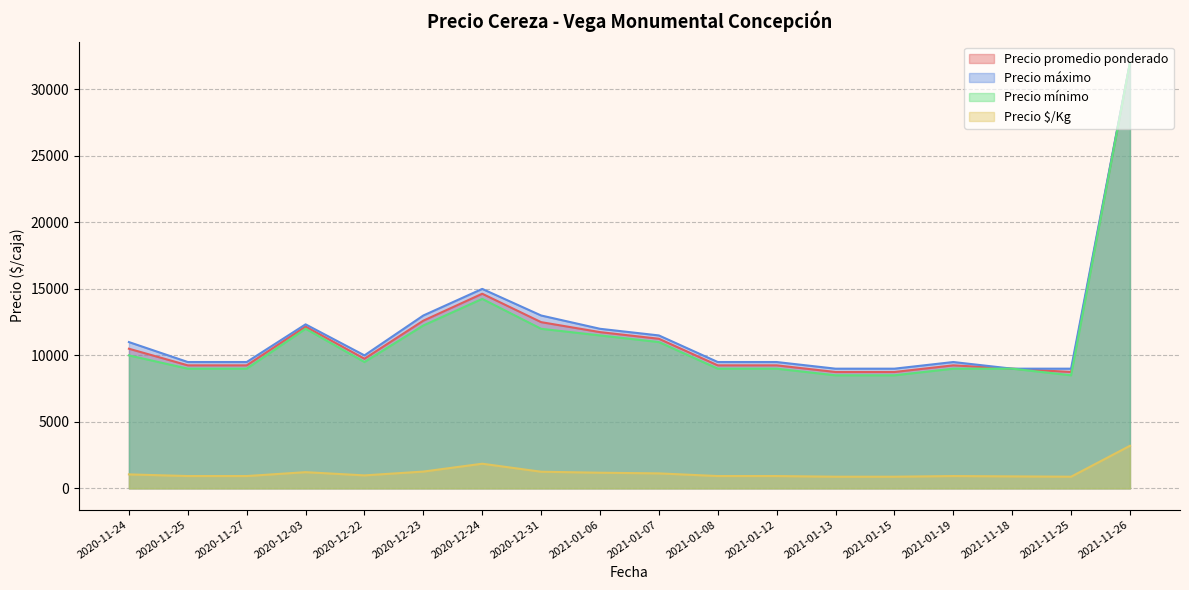

Which has a higher value, 2021-01-19 or 2020-12-22?

2020-12-22